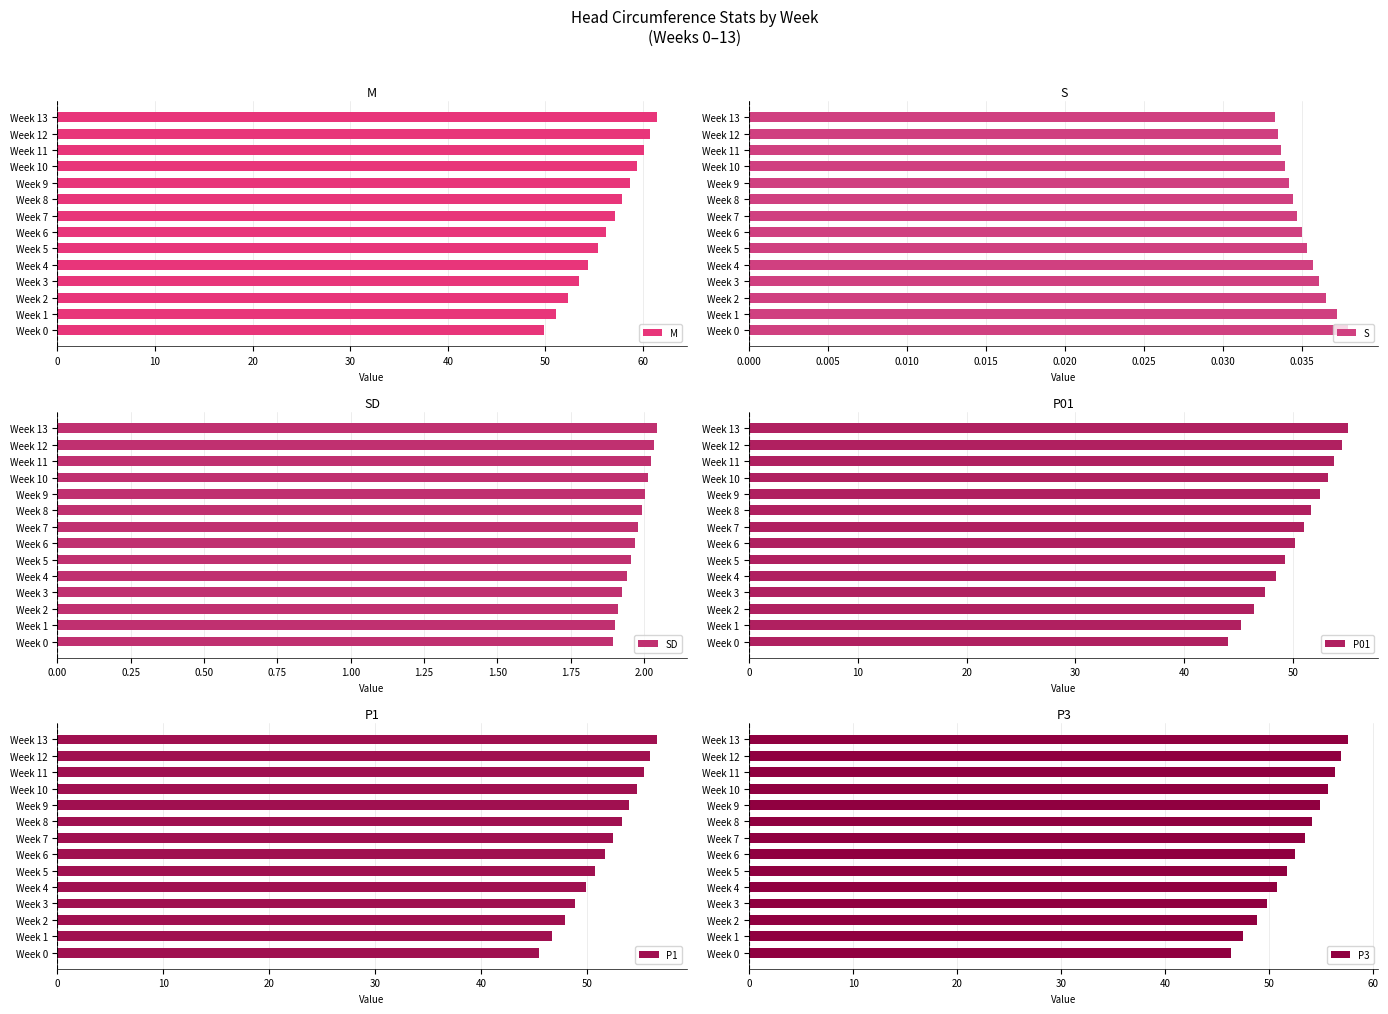

What is the highest value of the P01 series?

55.1